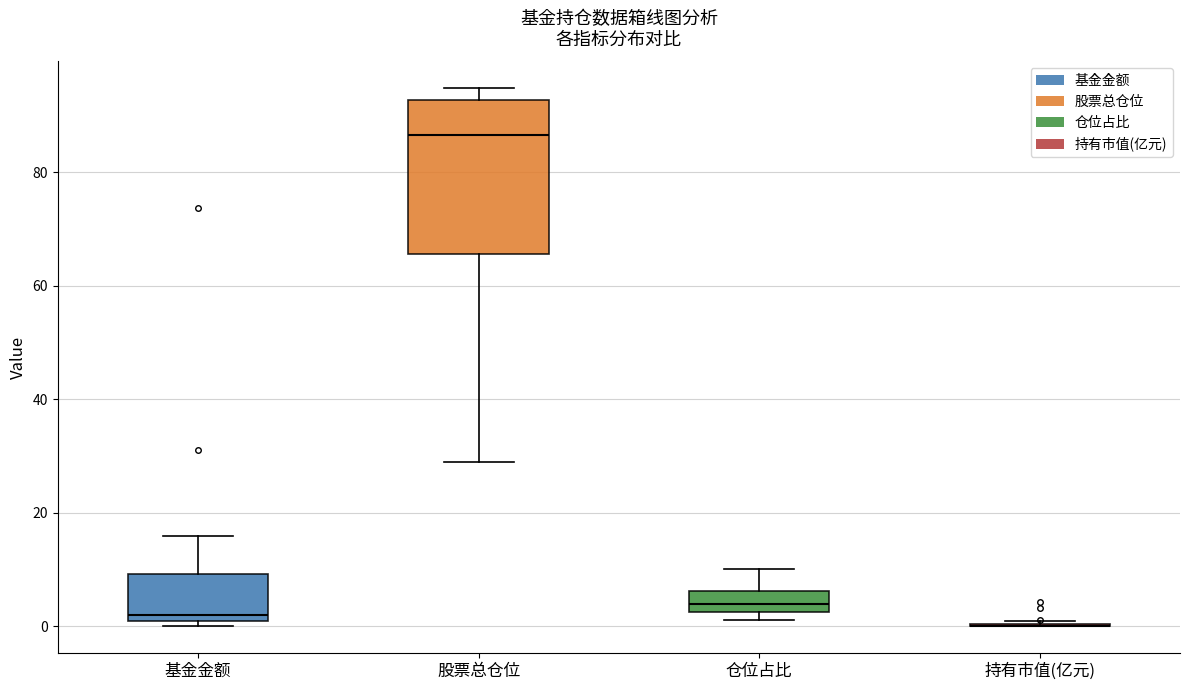

Which box is the tallest, from its lower edge to its upper edge?

股票总仓位